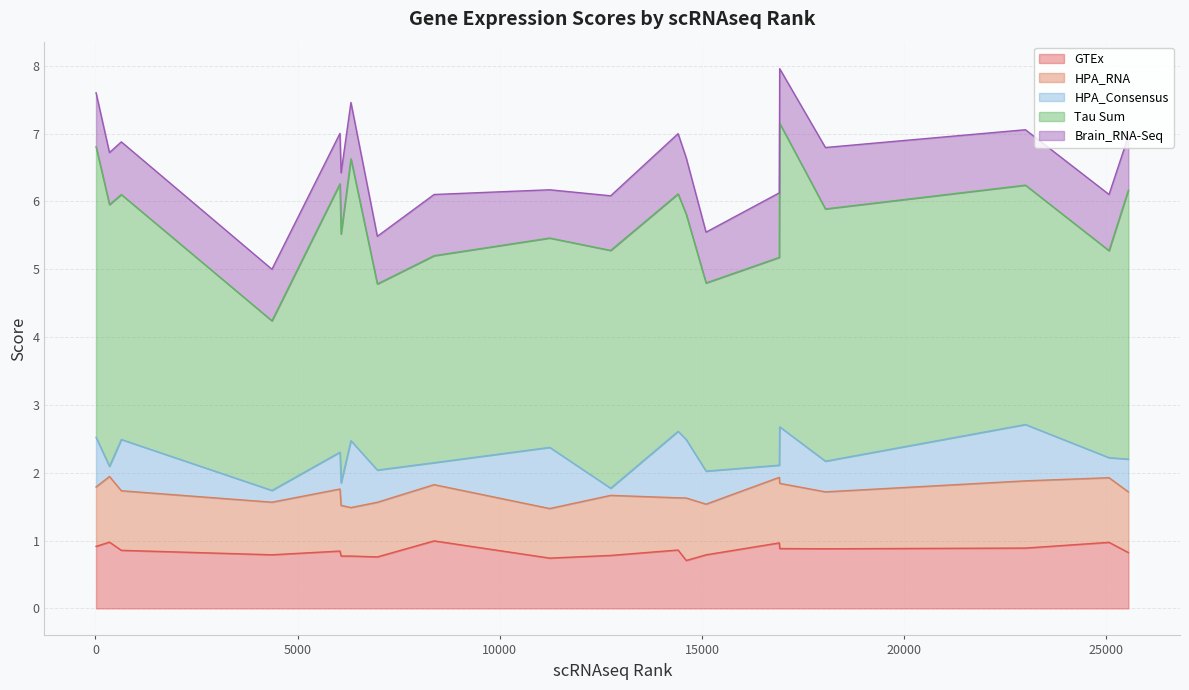

What is the highest value of the GTEx series?

1.0